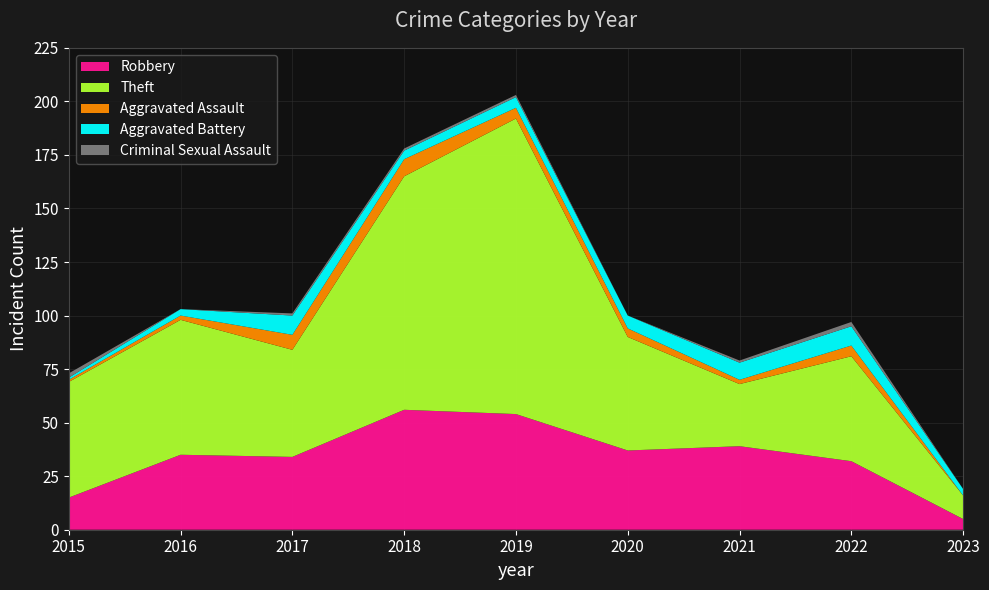

Reading left to right, extract all data points from this chart.

Robbery: 2015=15	2016=35	2017=34	2018=56	2019=54	2020=37	2021=39	2022=32	2023=5
Theft: 2015=54	2016=63	2017=50	2018=109	2019=138	2020=53	2021=29	2022=49	2023=11
Aggravated Assault: 2015=1	2016=2	2017=7	2018=8	2019=5	2020=4	2021=2	2022=5	2023=0
Aggravated Battery: 2015=1	2016=3	2017=9	2018=4	2019=5	2020=6	2021=8	2022=9	2023=3
Criminal Sexual Assault: 2015=2	2016=0	2017=1	2018=1	2019=1	2020=0	2021=1	2022=2	2023=0